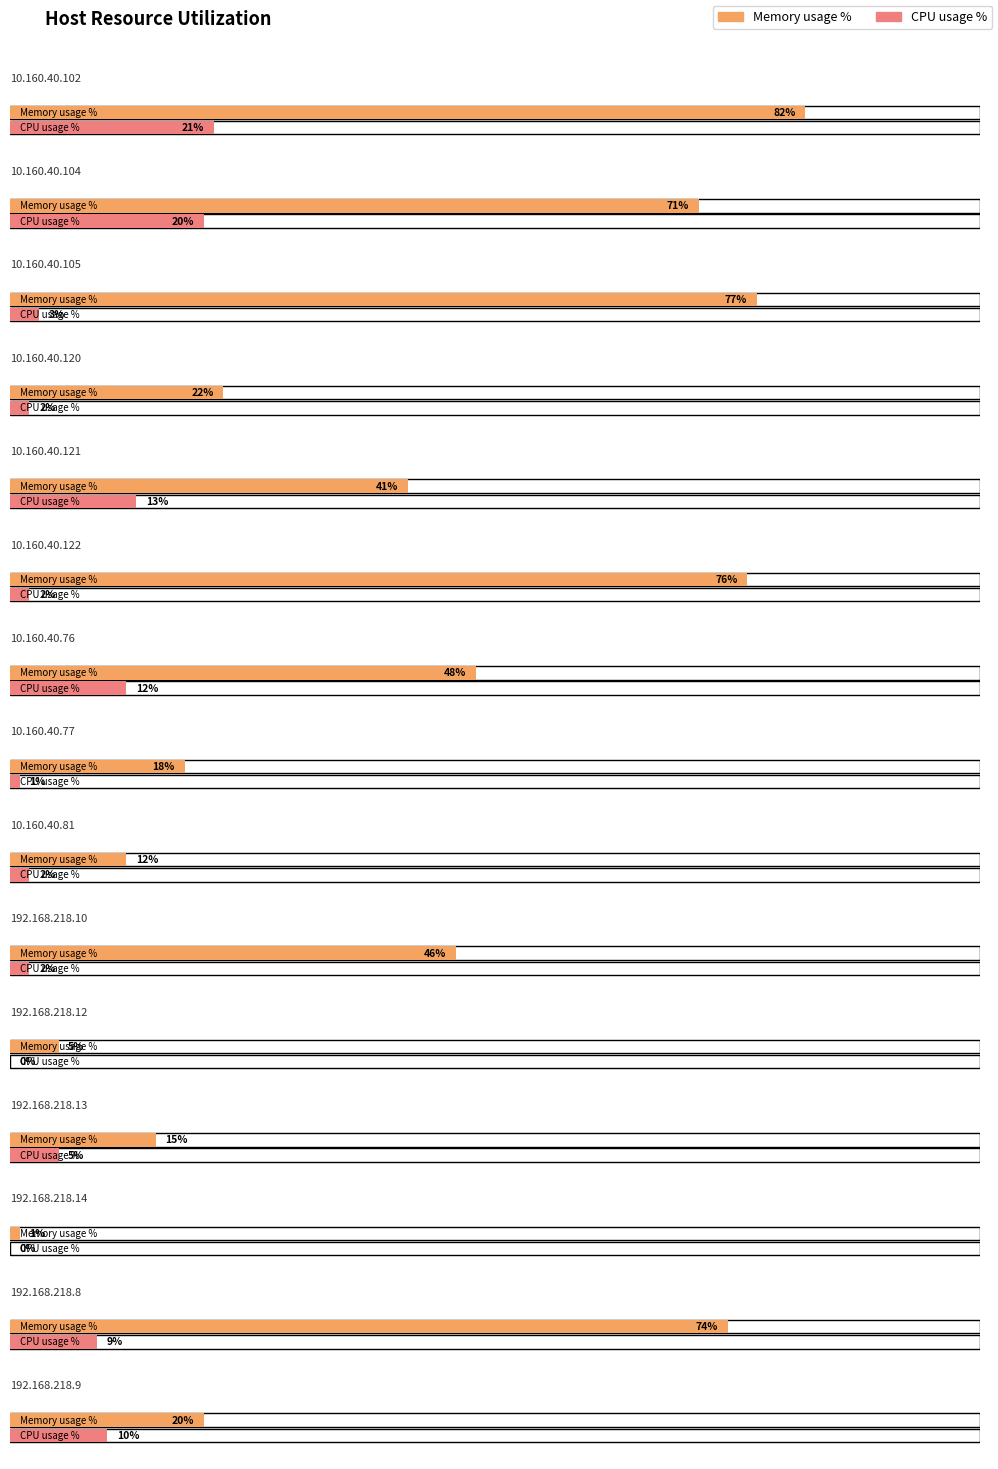

At which label is CPU usage % closest to 10?

192.168.218.9